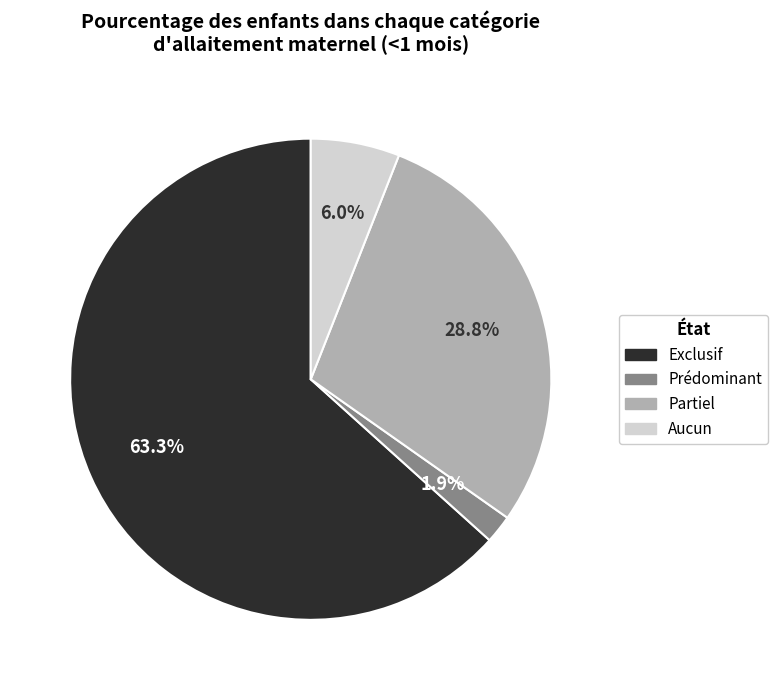

Is there a majority slice in this chart?

Yes